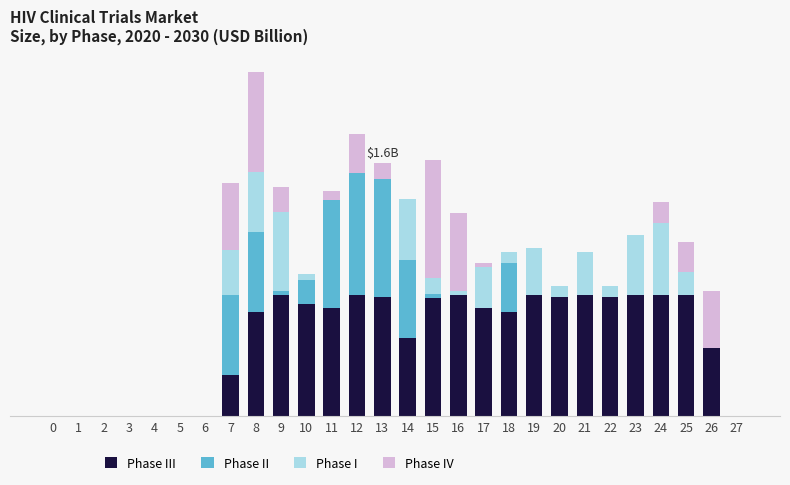

Where is Phase I nearest to the value 82?

17